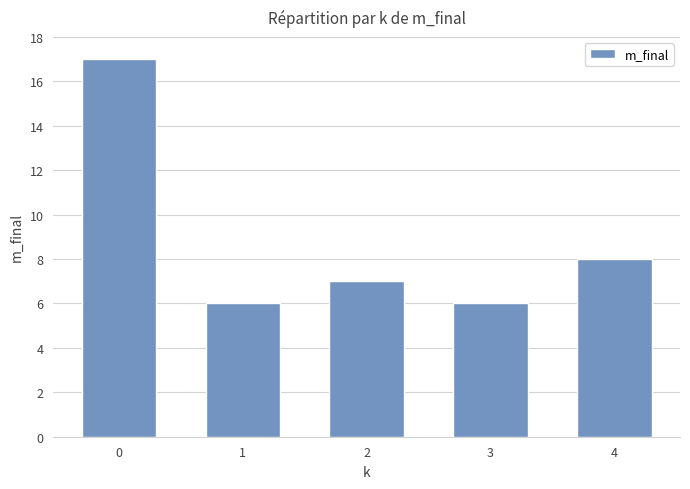

At which label is the value closest to 11?

4